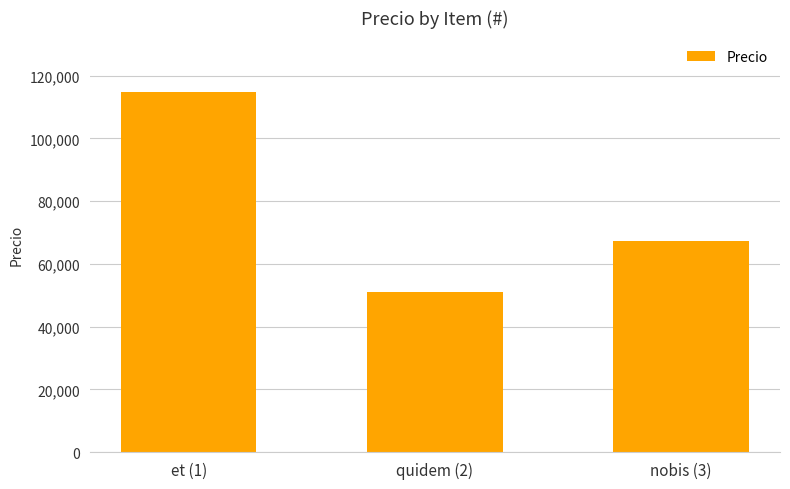

Reading left to right, transcribe all the data shown in this chart.

et (1)=114933	quidem (2)=51173	nobis (3)=67162